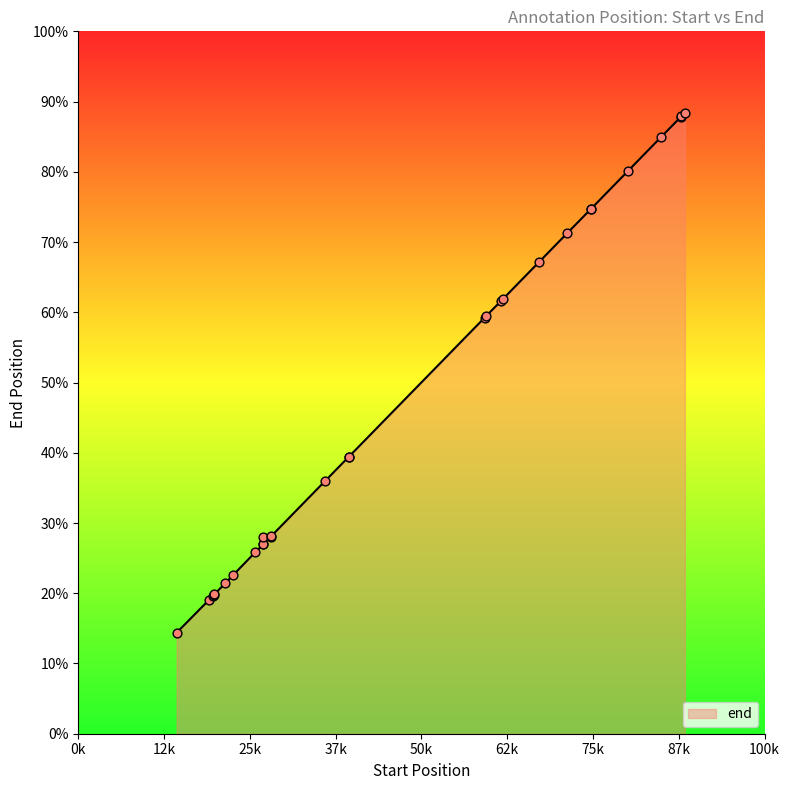

What is the change in value from 24650 to 32051?

+7405